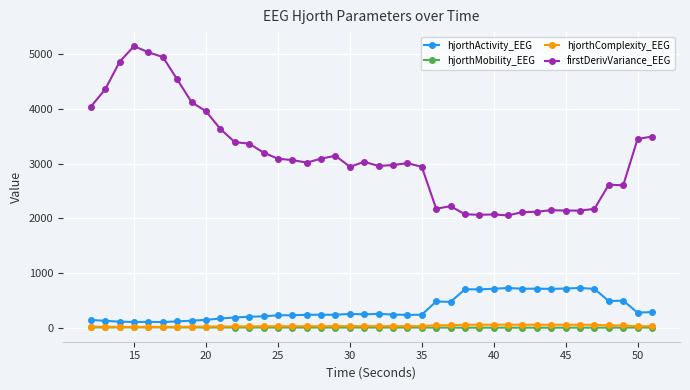

How many lines are shown in the chart?

4